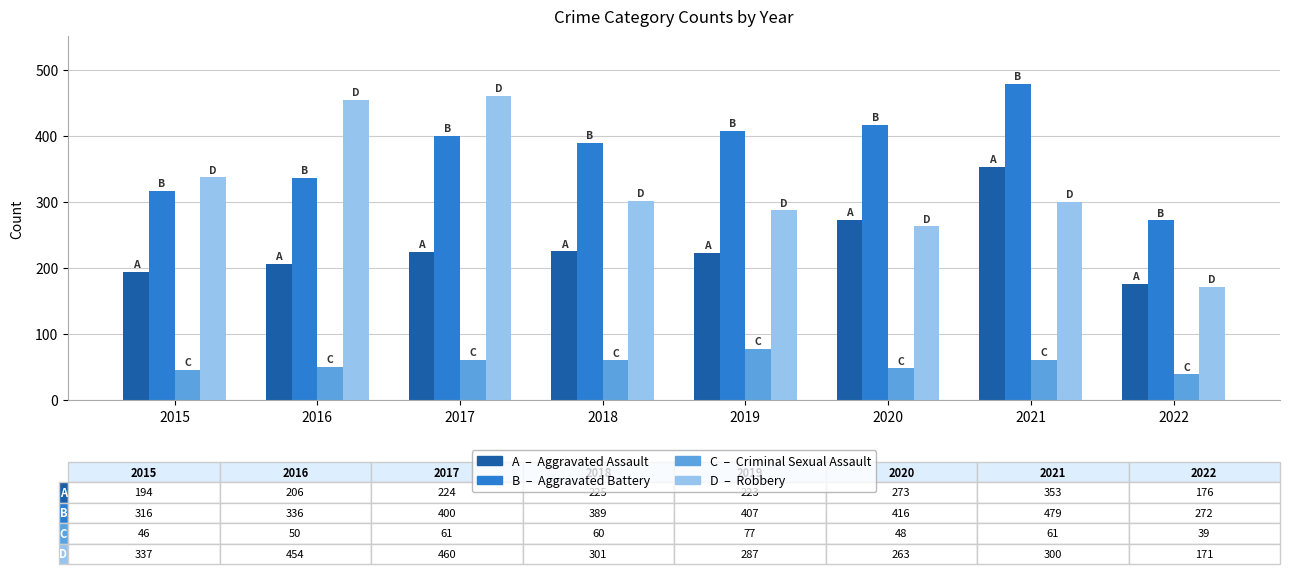

What is the spread (max minus min) of values at 2017?

399